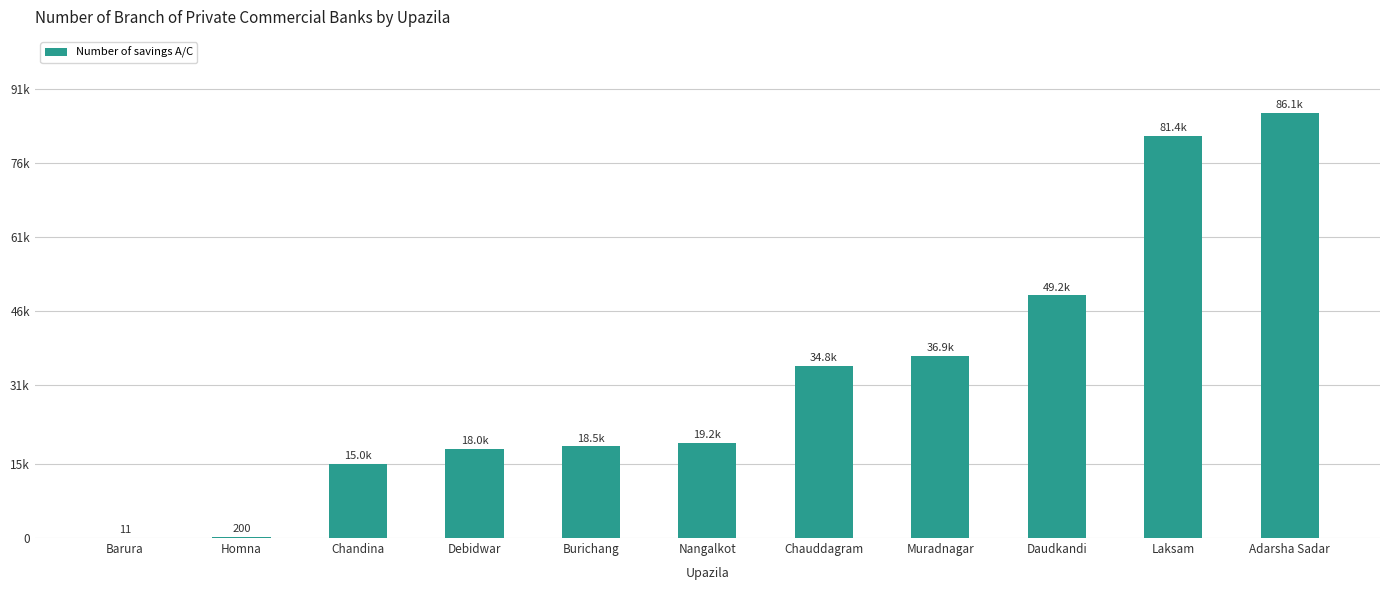

What is the label of the 5th bar from the right?

Chauddagram